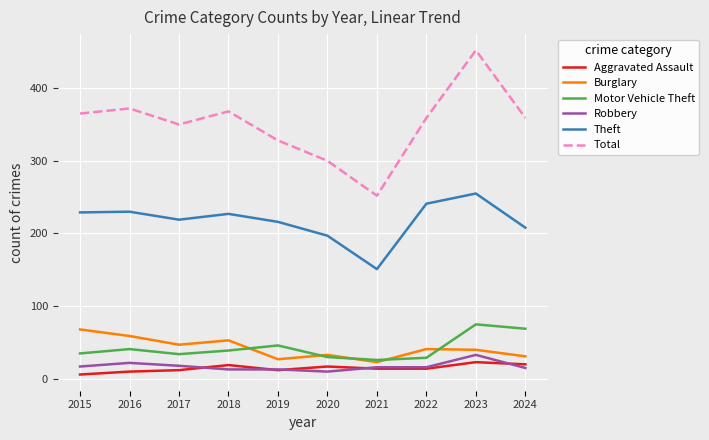

Which series has the widest spread of values?

Total